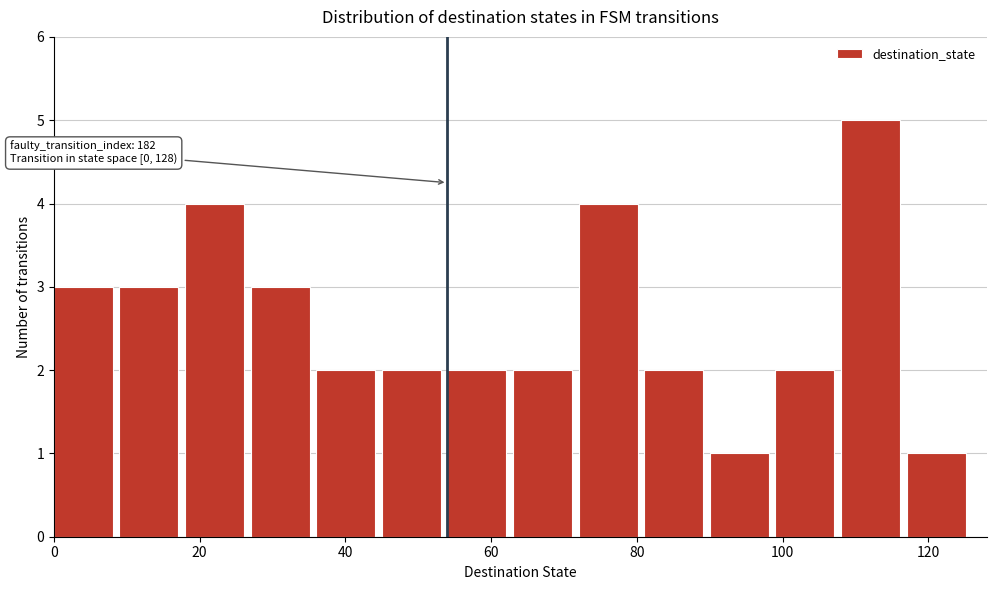

Over which range of the x-axis is the bar tallest?

108 to 117